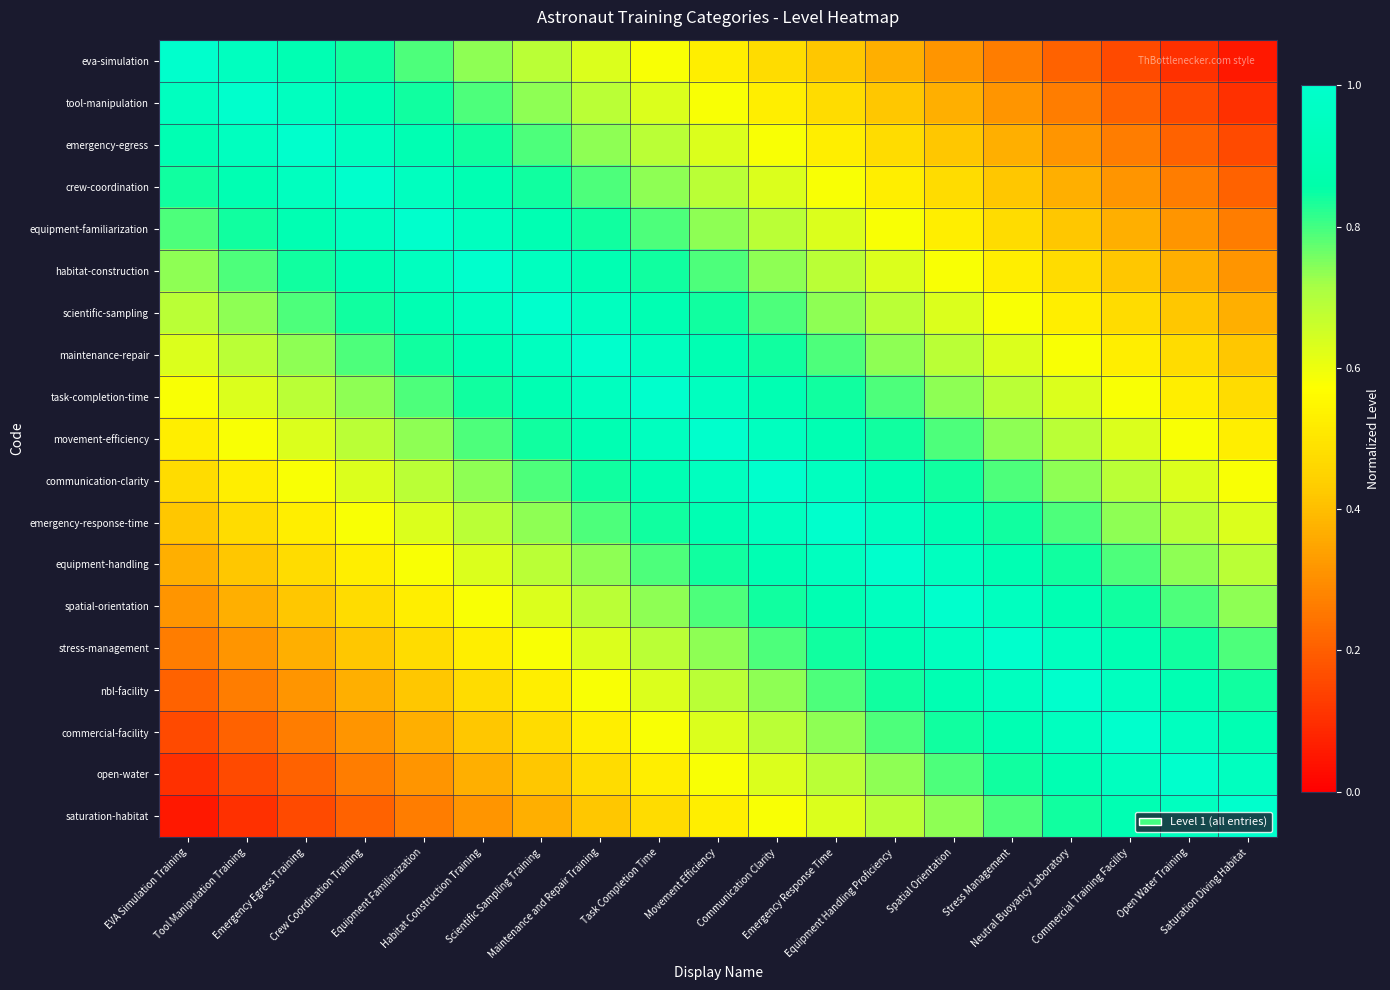

Which category has the lowest value across all series?

Saturation Diving Habitat